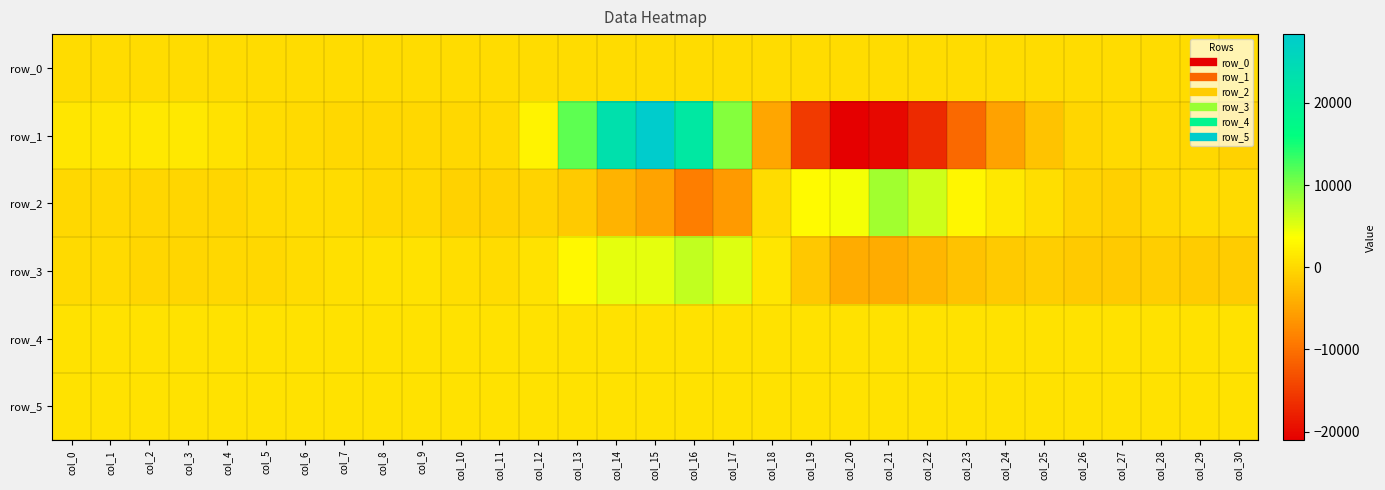

Reading left to right, extract all data points from this chart.

row_0: 231.9	232.0	232.0	232.1	232.1	232.2	232.2	232.3	232.3	232.4	232.4	232.5	232.5	232.6	232.7	232.7	232.7	232.8	232.8	232.9	232.9	233.0	233.1	233.1	233.1	233.2	233.3	233.3	233.4	233.4	233.5
row_1: 1171.0	1297.0	1471.0	1390.0	842.0	333.0	25.0	-74.0	-107.0	-61.0	-141.0	64.0	2583.0	11478.0	23169.0	28367.0	21495.0	9568.0	-4881.0	-15438.0	-21054.0	-20177.0	-16901.0	-10655.0	-5271.0	-2092.0	-392.0	-10.0	121.0	-126.0	-683.0
row_2: -14.0	-108.0	-277.0	-253.0	-283.0	136.0	275.0	223.0	-76.0	-169.0	-632.0	-723.0	-530.0	-1382.0	-3545.0	-5201.0	-8730.0	-6074.0	265.0	3242.0	4098.0	8114.0	6012.0	2879.0	1464.0	401.0	-421.0	-876.0	-158.0	332.0	25.0
row_3: 18.0	-4.0	-238.0	-240.0	-84.0	-31.0	210.0	649.0	846.0	774.0	457.0	312.0	902.0	3037.0	4840.0	4943.0	6640.0	5378.0	1190.0	-1734.0	-4333.0	-4391.0	-3450.0	-2250.0	-1471.0	-1052.0	-1411.0	-1456.0	-1093.0	-1224.0	-1314.0
row_4: 861.0	869.0	866.0	861.0	864.0	861.0	859.0	866.0	862.0	862.0	864.0	867.0	861.0	868.0	861.0	857.0	859.0	864.0	867.0	864.0	868.0	861.0	861.0	858.0	860.0	857.0	850.0	846.0	843.0	842.0	818.0
row_5: 811.0	821.0	820.0	818.0	816.0	817.0	818.0	822.0	813.0	817.0	816.0	822.0	820.0	823.0	823.0	819.0	819.0	821.0	823.0	822.0	824.0	826.0	818.0	818.0	815.0	821.0	816.0	812.0	816.0	808.0	796.0